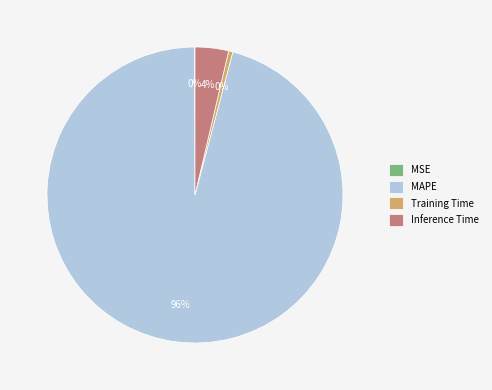

To the nearest percent, what is the average slice percentage?

25%